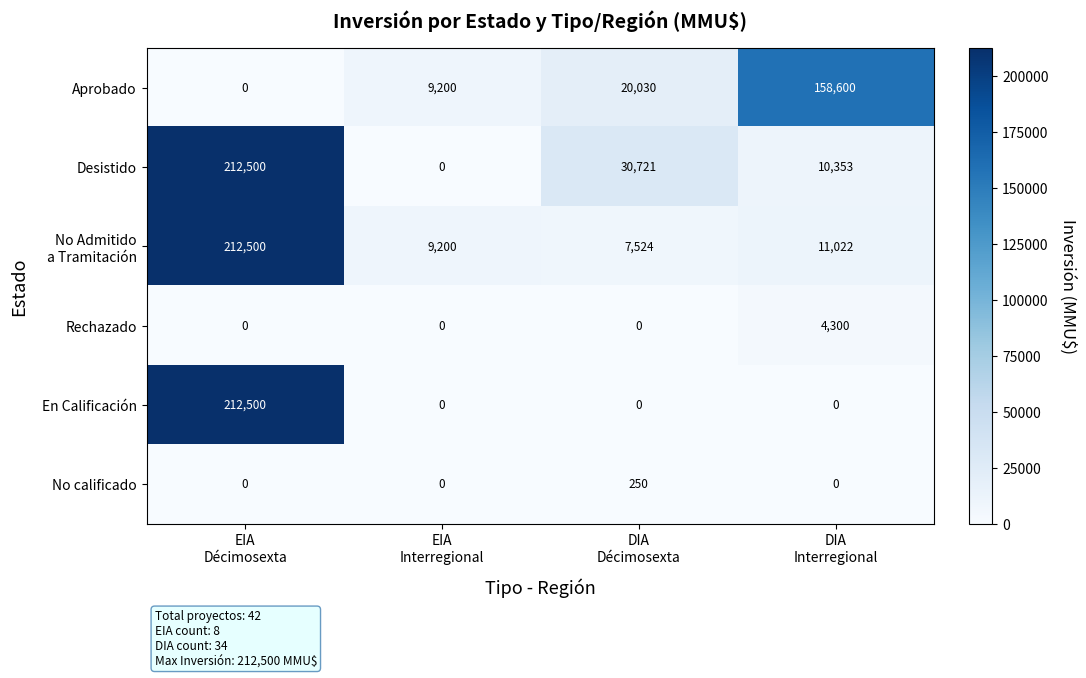

At how many categories does at least one series exceed 127170?

2